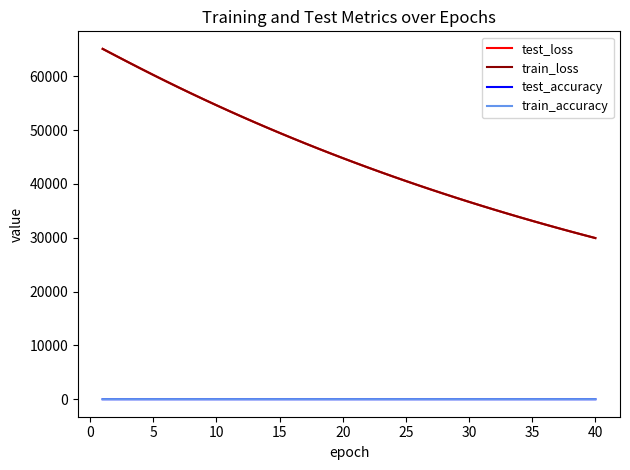

True or false: train_loss and test_accuracy cross at least once.

False